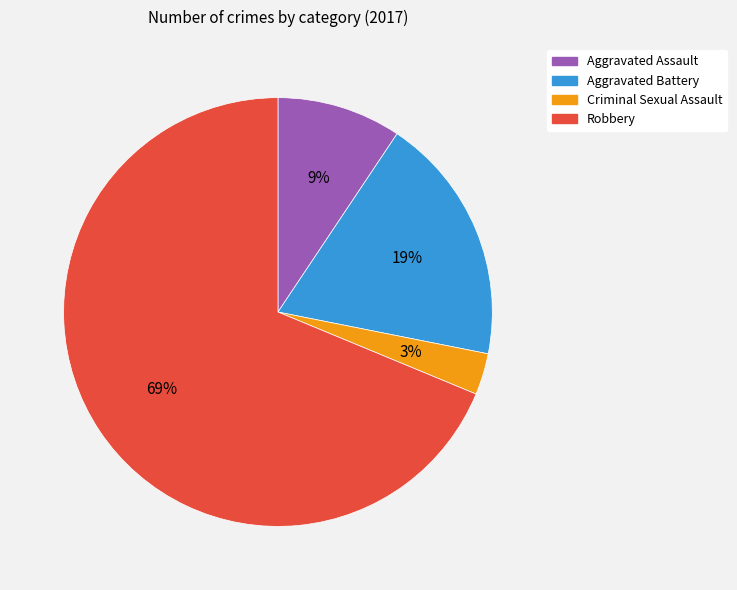

Which has a higher value, Criminal Sexual Assault or Robbery?

Robbery